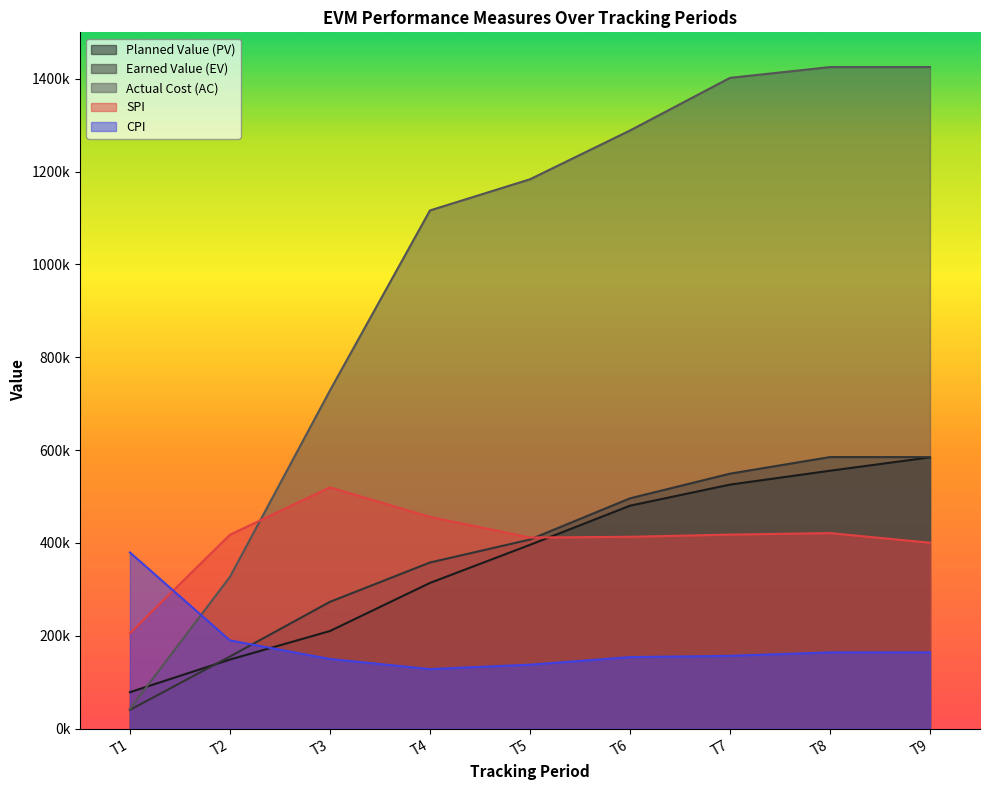

Reading left to right, what are all the values shown in this chart?

Planned Value (PV): T1=78451.2	T2=148730.4	T3=210183.8	T4=313804.8	T5=395851.7	T6=480186.7	T7=525623.0	T8=555532.6	T9=584298.0
Earned Value (EV): T1=40315.2	T2=155283.8	T3=273070.3	T4=357801.9	T5=407330.9	T6=496040.4	T7=549212.9	T8=584951.8	T9=584951.8
Actual Cost (AC): T1=42494.4	T2=326880.0	T3=728370.4	T4=1116295.2	T5=1183428.2	T6=1288520.1	T7=1401947.5	T8=1425156.0	T9=1425156.0
SPI: T1=205555.6	T2=417624.9	T3=519679.0	T4=456082.2	T5=411599.6	T6=413206.3	T7=417951.9	T8=421182.7	T9=400447.6
CPI: T1=379487.2	T2=190019.3	T3=149962.3	T4=128210.5	T5=137678.3	T6=153987.6	T7=156700.0	T8=164179.0	T9=164179.0